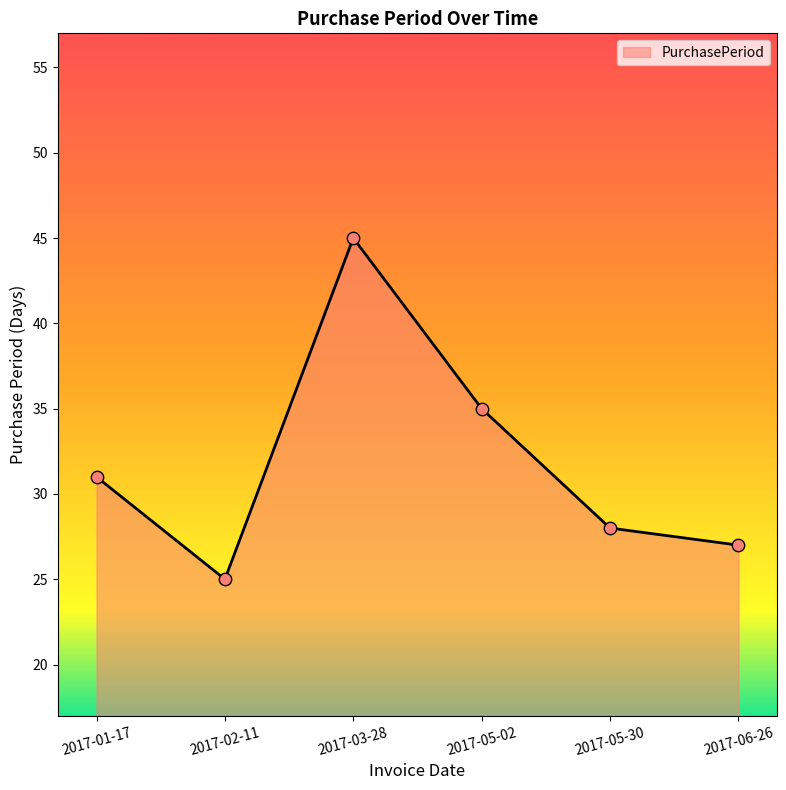

What is the change in value from 2017-01-17 to 2017-06-26?

-4